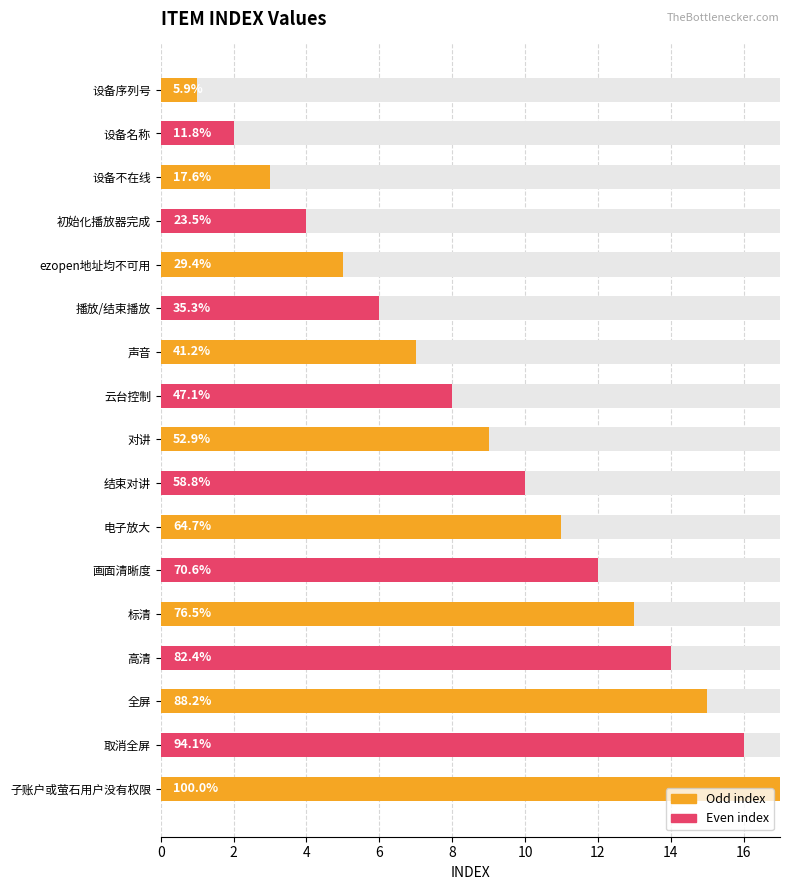

Between 高清 and 设备名称, which is larger?

高清